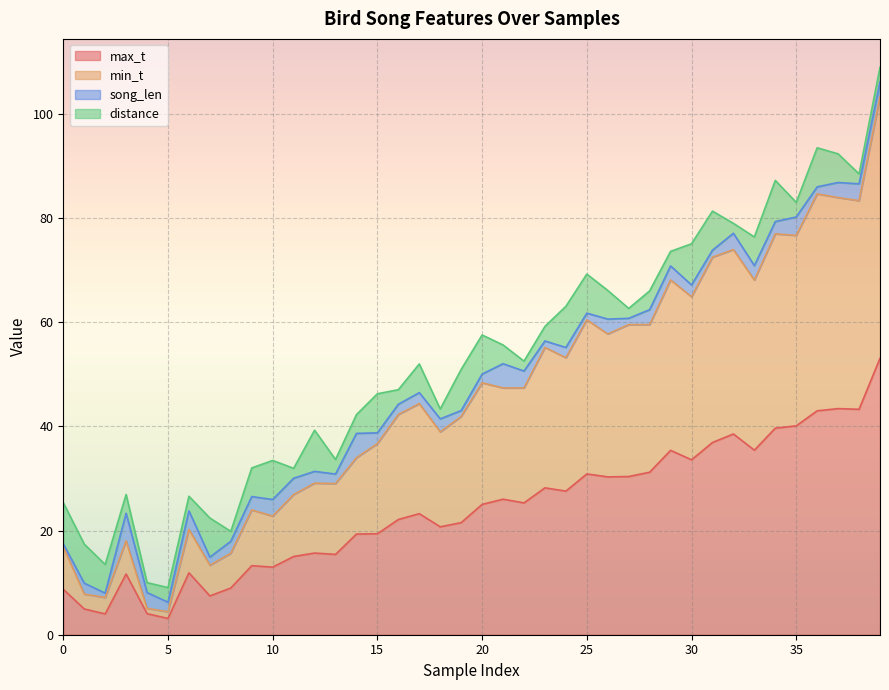

The min_t series shows 26.9 at 11. True or false?

True